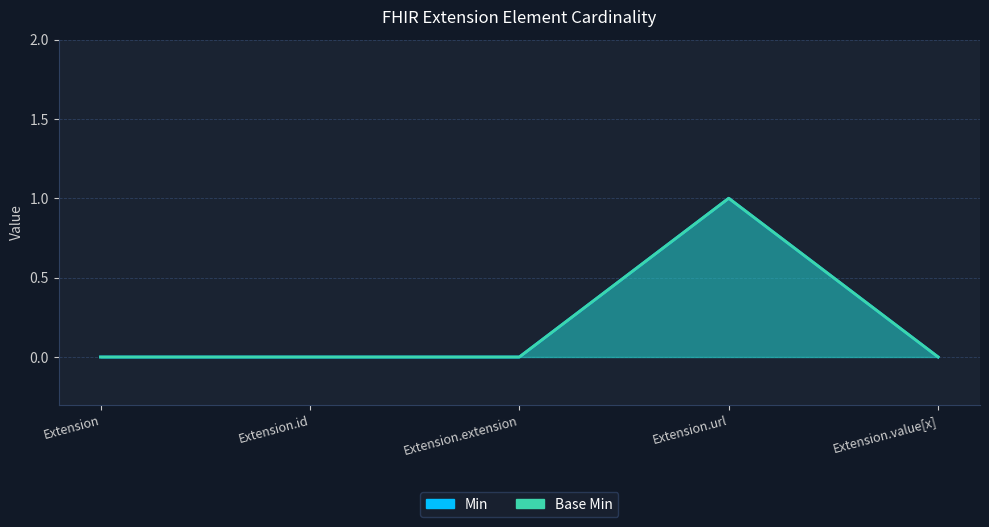

At which category is the sum across all series the highest?

Extension.url